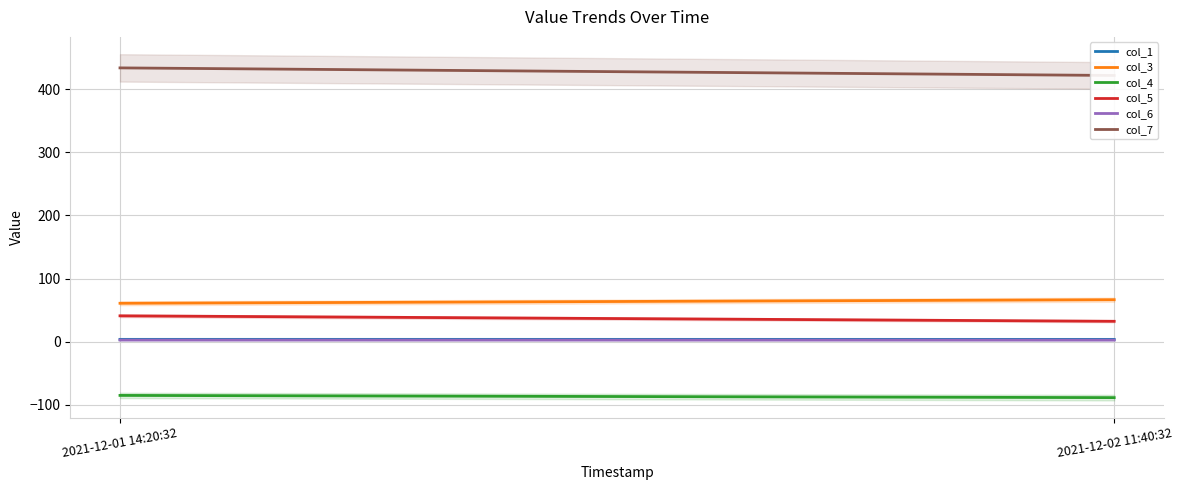

The value of col_3 at 2021-12-02 11:40:32 is 66.5. True or false?

True